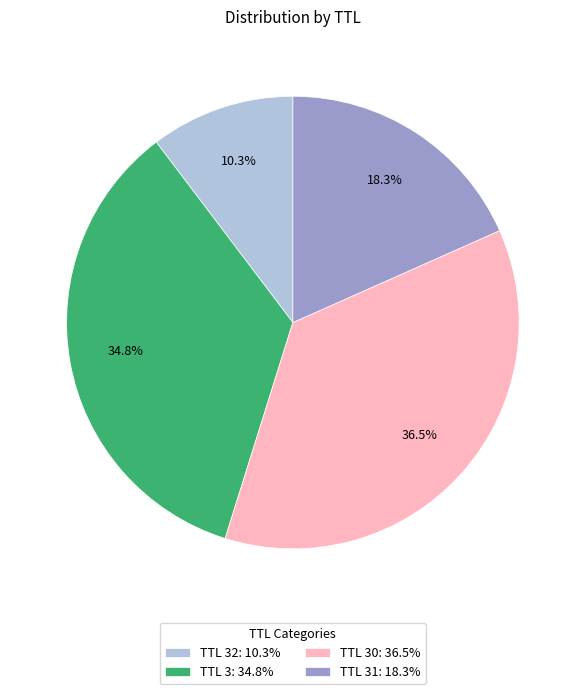

To the nearest percent, what is the difference between the largest and smallest slice percentages?

26%